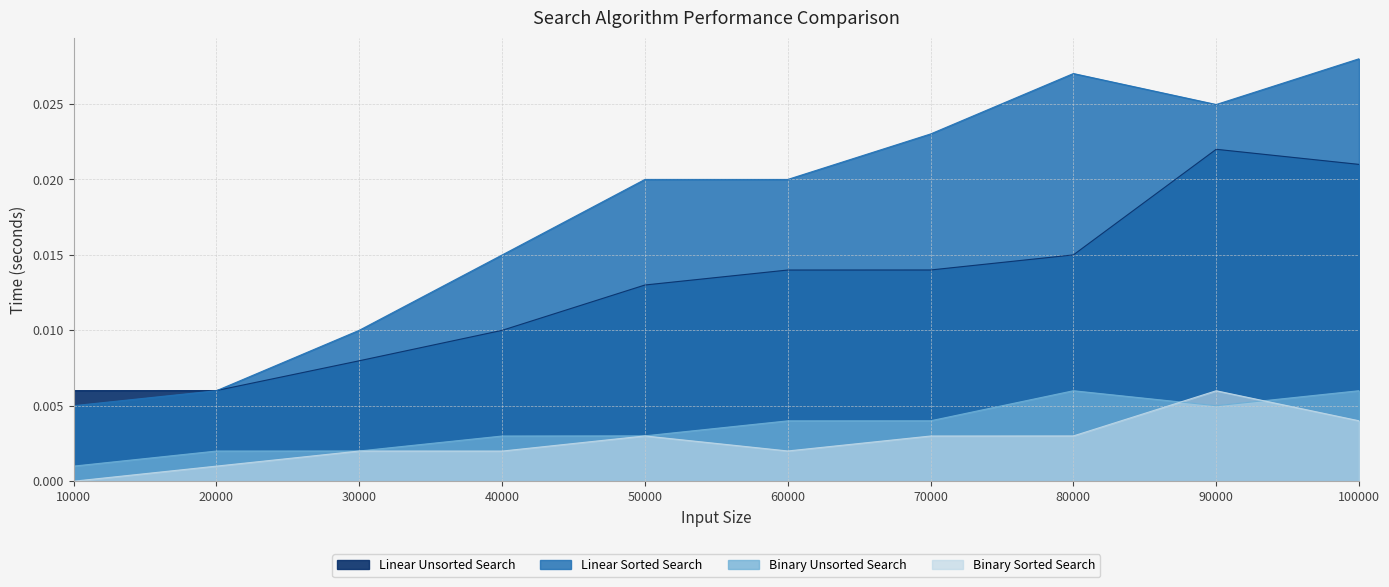

Rank the series at 10000 from highest to lowest value.

Linear Unsorted Search, Linear Sorted Search, Binary Unsorted Search, Binary Sorted Search